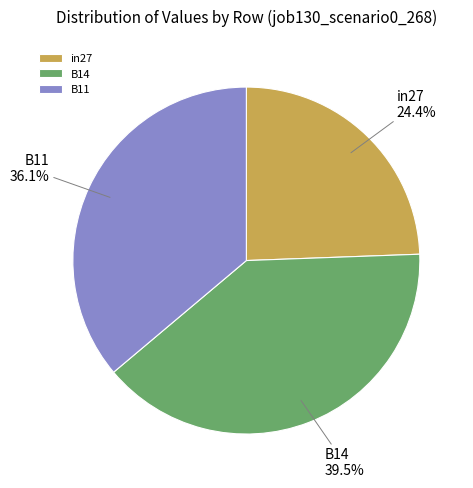

The B14 slice represents 25% of the pie. True or false?

False